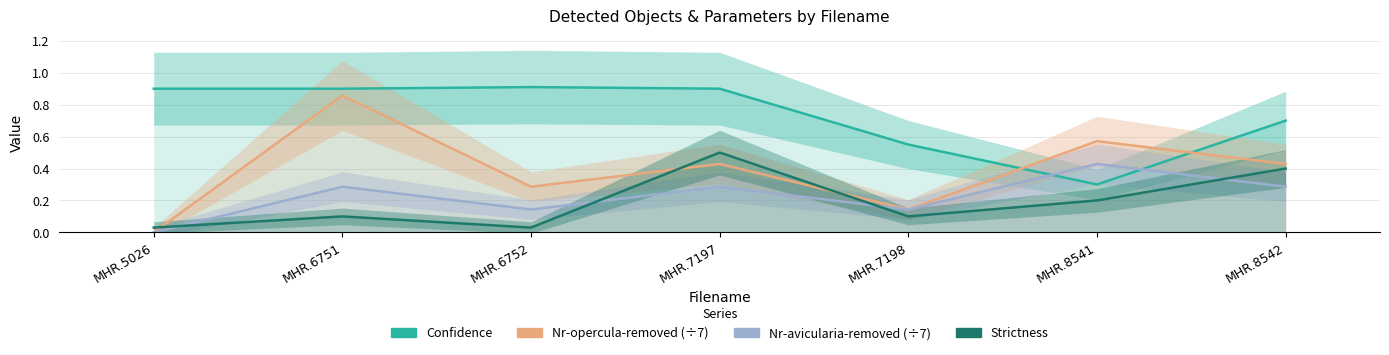

Is the value of Nr-opercula-removed at MHR.6752 greater than the value of Confidence at MHR.6751?

No